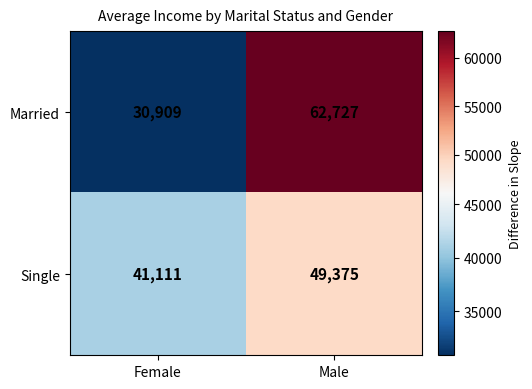

Read the Married value at Male.

62727